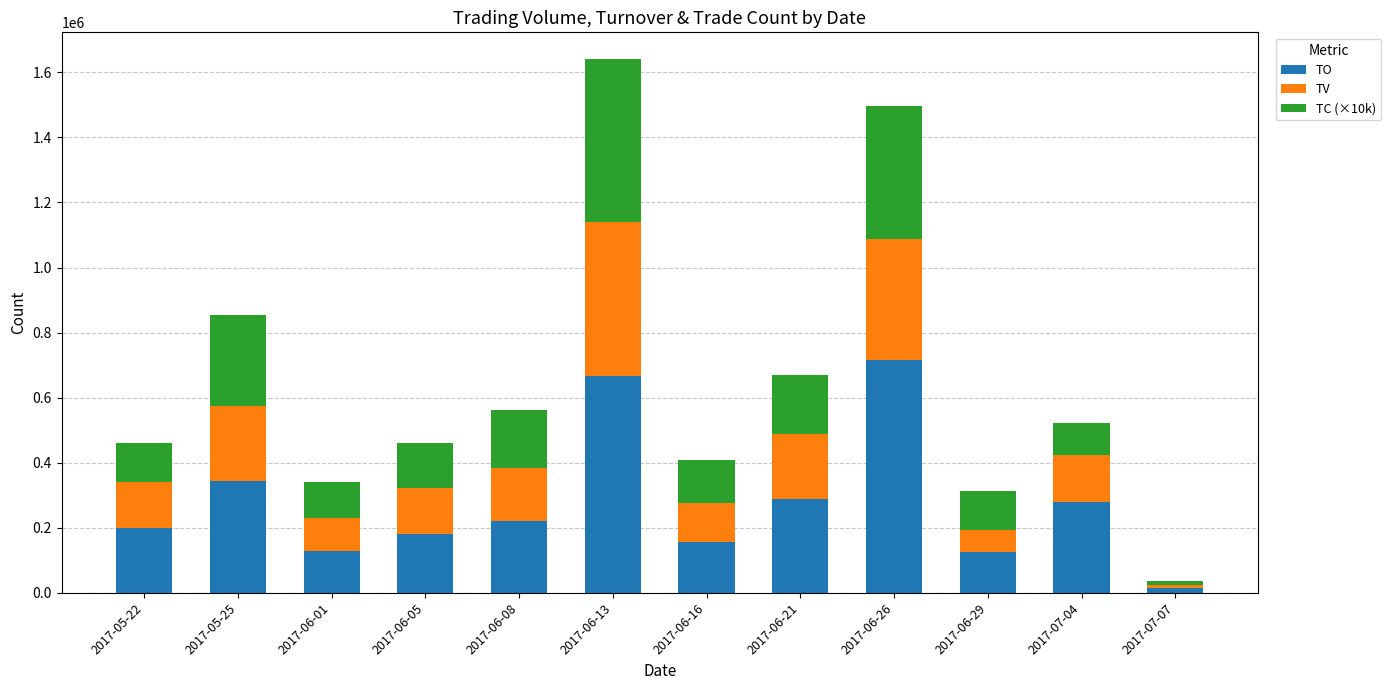

What is the sum of all TO values?

3325430